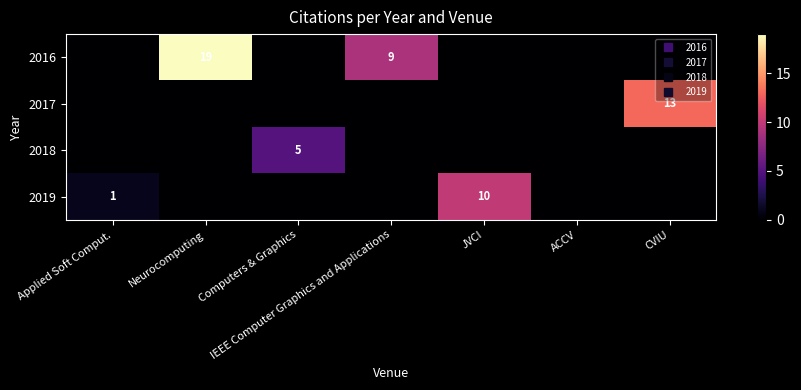

At which label does 2019 reach its minimum?

Neurocomputing